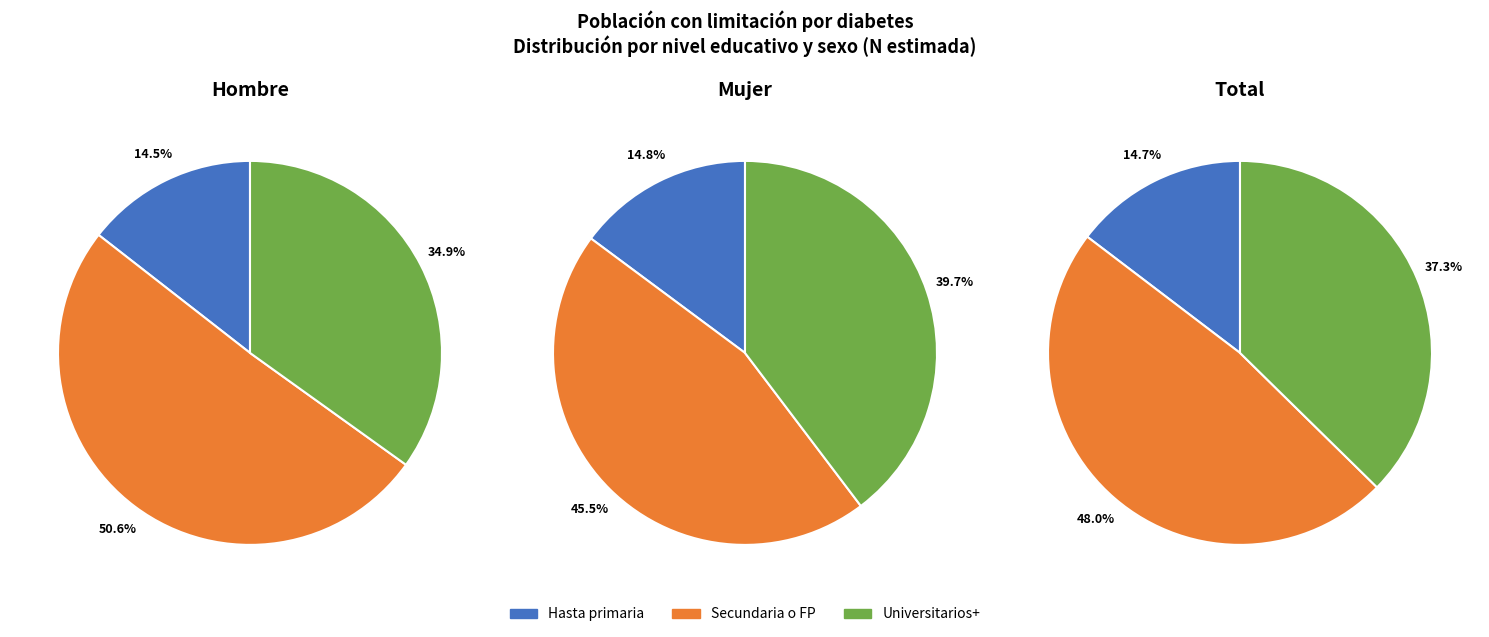

To the nearest percent, what is the average slice percentage?

33%